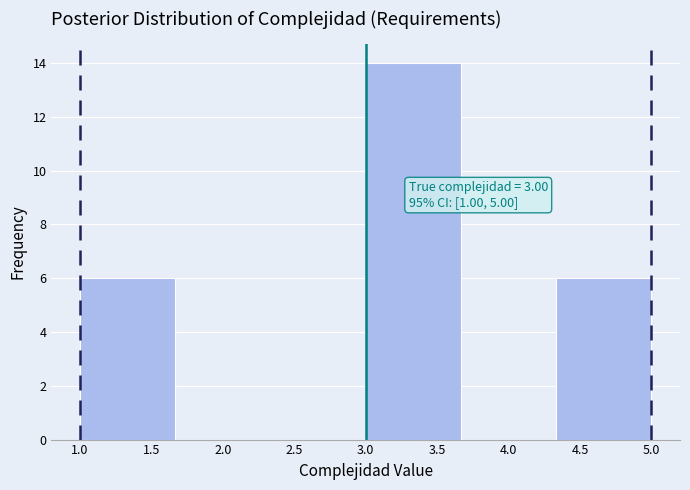

Which range on the x-axis has the tallest bar?

3.00 to 3.65